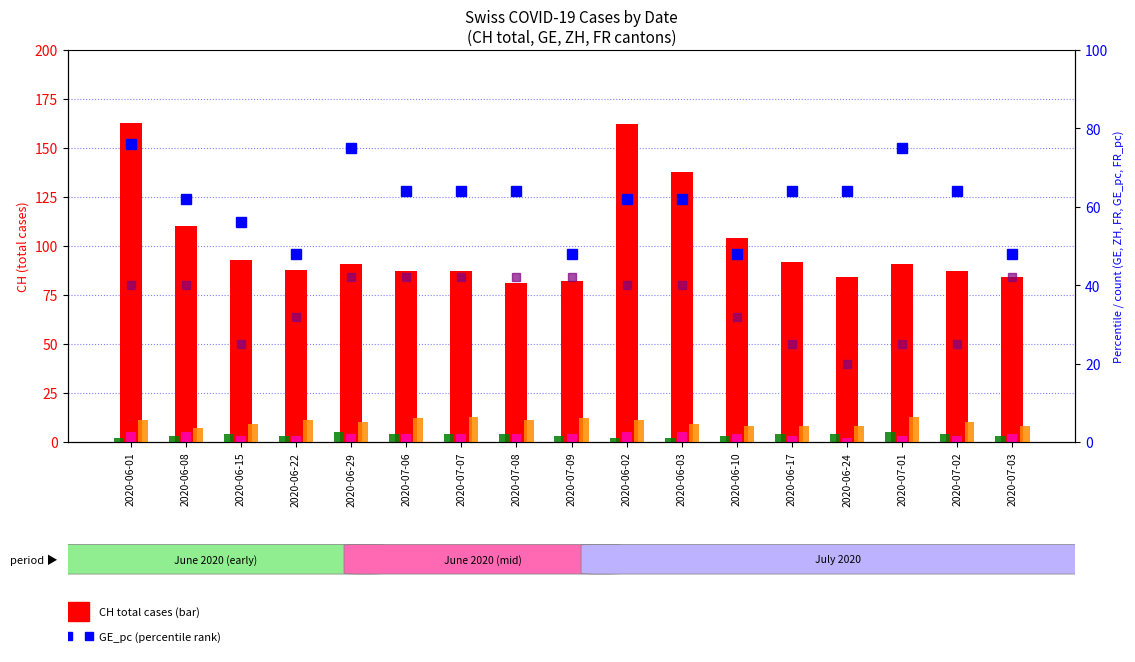

How many FR values are between 3 and 4?

12